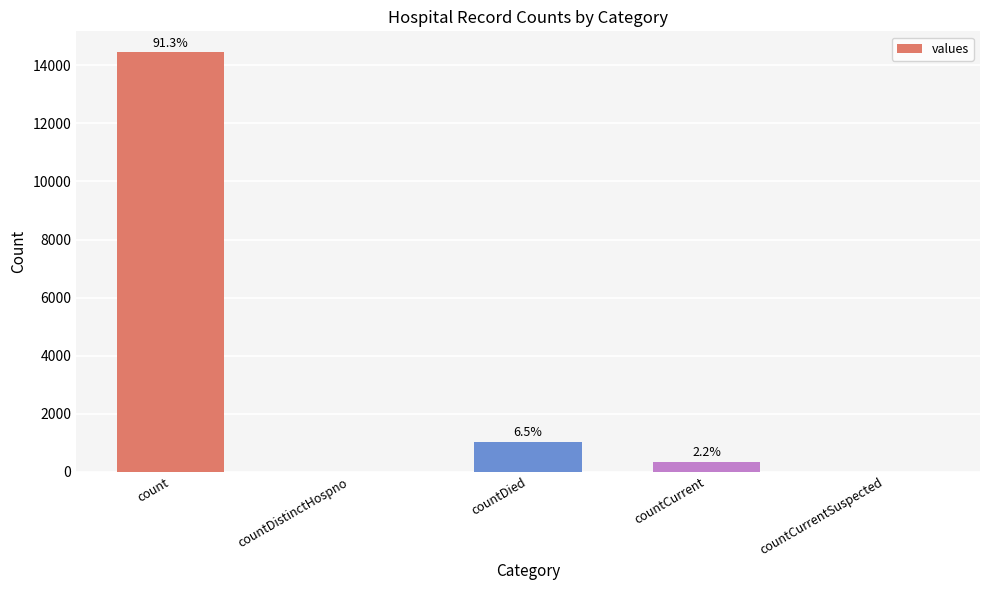

What is the sum of the values at countCurrent and count?

14797